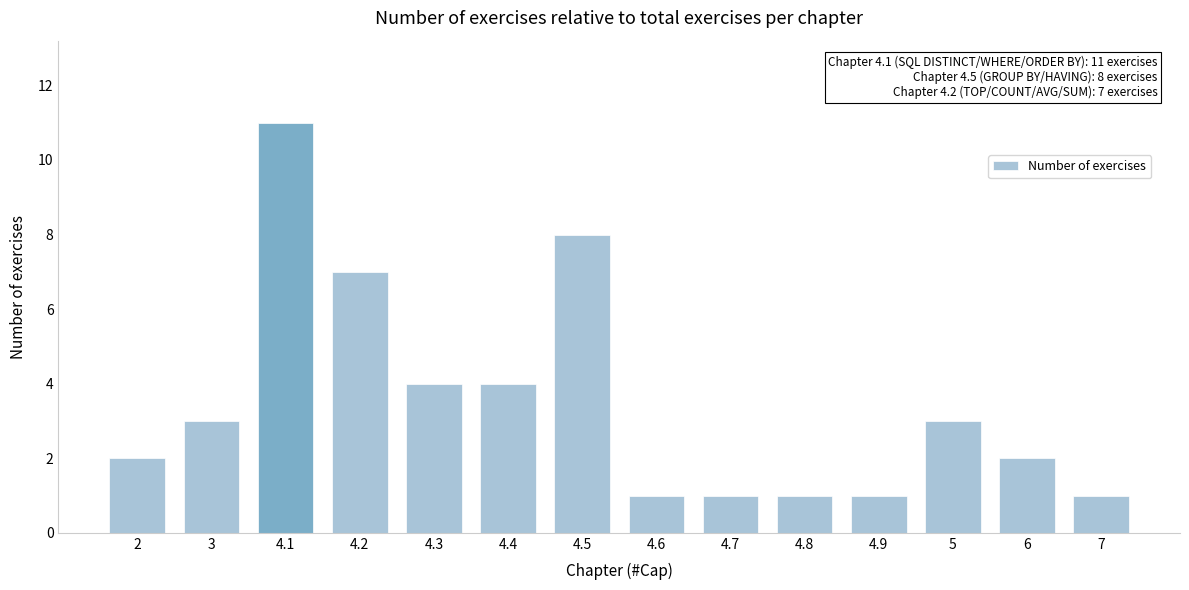

Reading left to right, list all the values displayed in this chart.

2=2	3=3	4.1=11	4.2=7	4.3=4	4.4=4	4.5=8	4.6=1	4.7=1	4.8=1	4.9=1	5=3	6=2	7=1